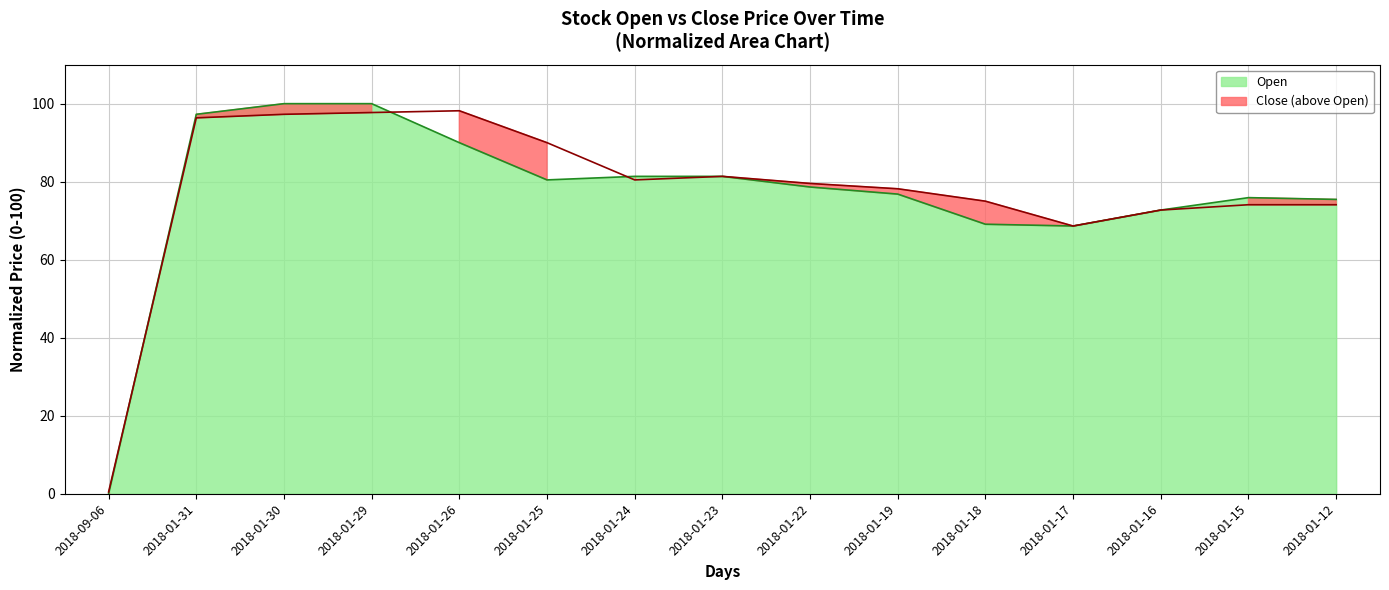

How many times do Open and Close cross each other?

3